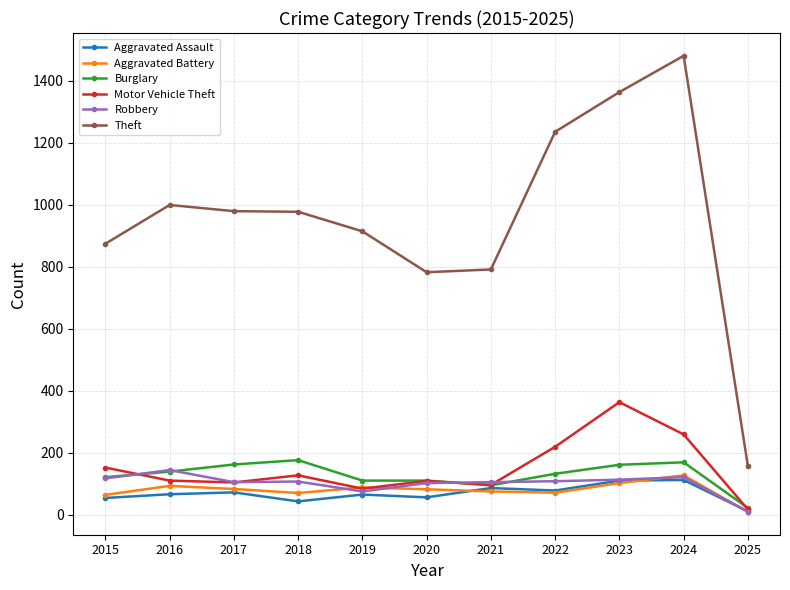

True or false: Theft and Motor Vehicle Theft cross at least once.

False